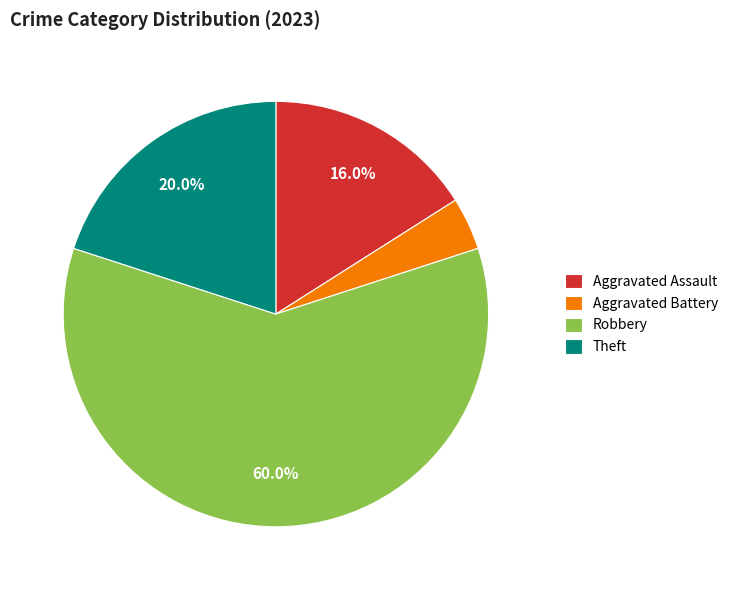

What portion of the pie excludes Robbery?

40.0%